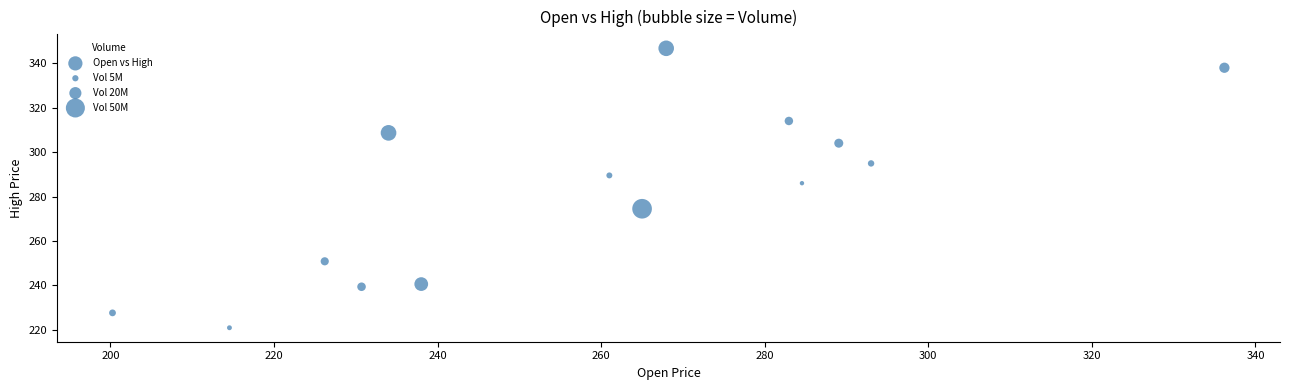

What is the range of Y values (max minus min)?

125.8